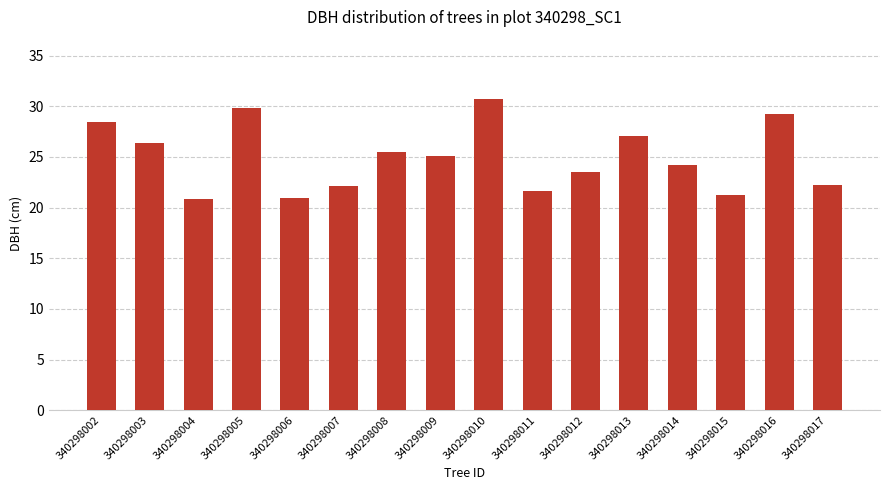

The value at 340298006 is 9.4. True or false?

False